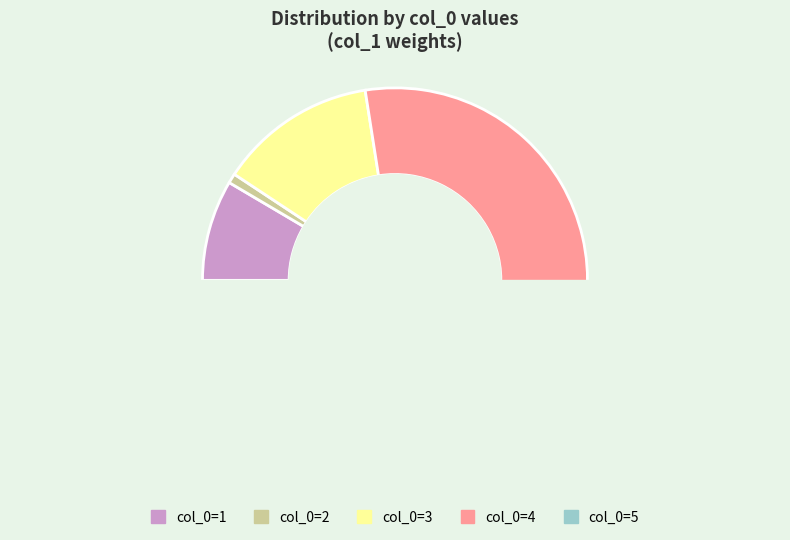

Is the sum of 3 and 1 greater than half?

No